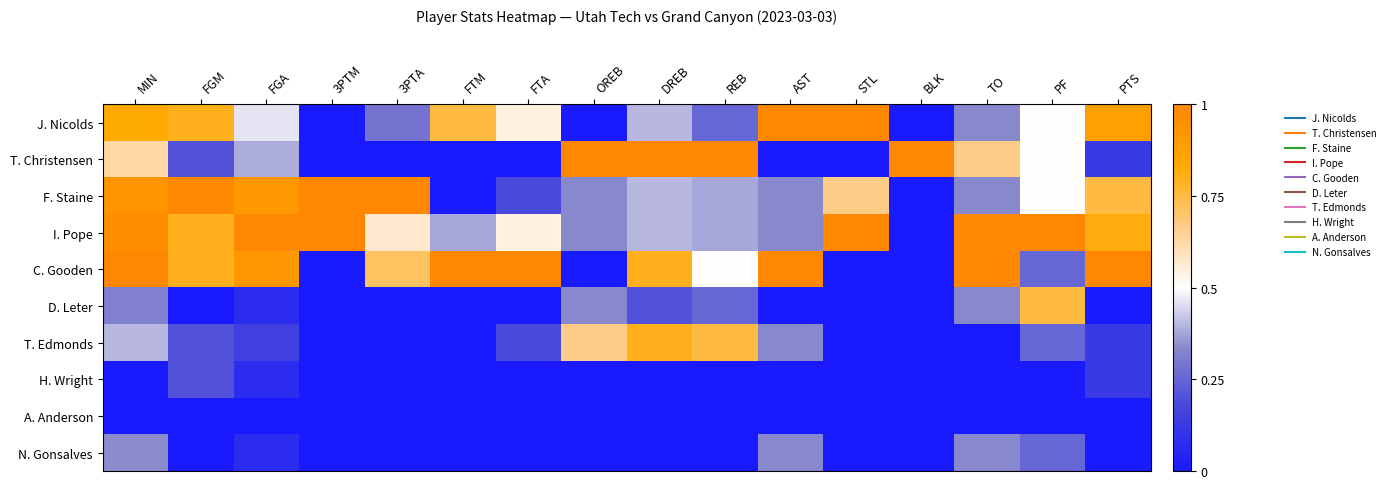

At DREB, list the series in order from smallest to largest.

H. Wright, A. Anderson, N. Gonsalves, D. Leter, J. Nicolds, F. Staine, I. Pope, C. Gooden, T. Edmonds, T. Christensen